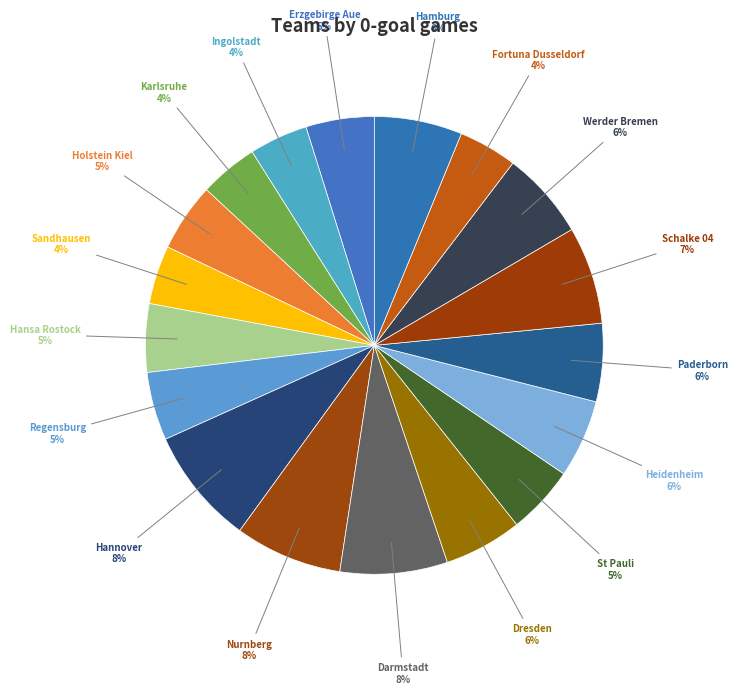

How many slices are in this pie chart?

18